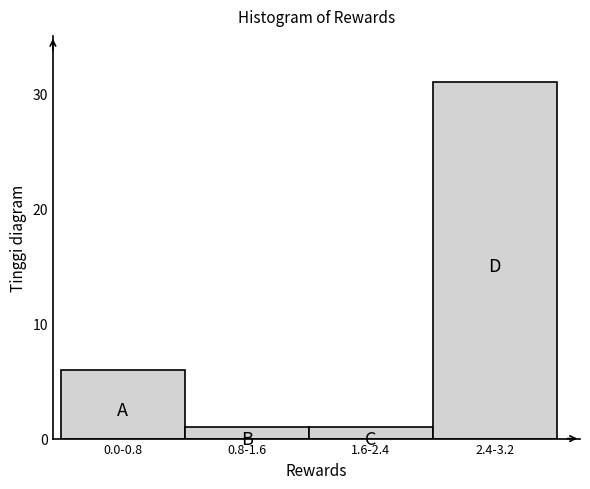

Reading left to right, extract all data points from this chart.

0.0-0.8=6	0.8-1.6=1	1.6-2.4=1	2.4-3.2=31